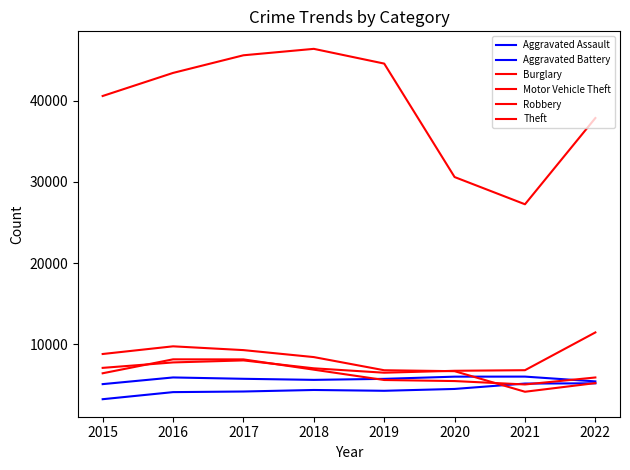

How many lines are shown in the chart?

6